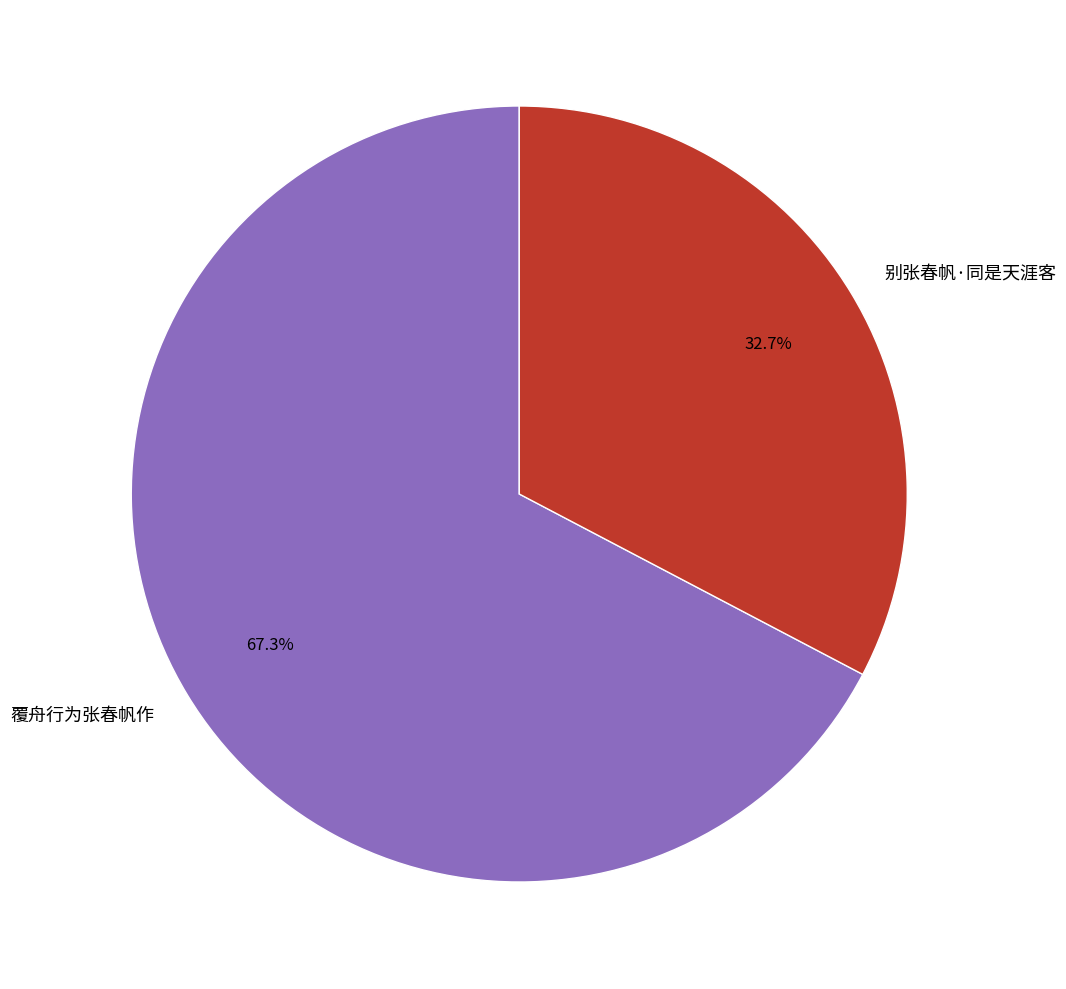

What percentage do 覆舟行为张春帆作 and 别张春帆·同是天涯客 together represent?

100.0%